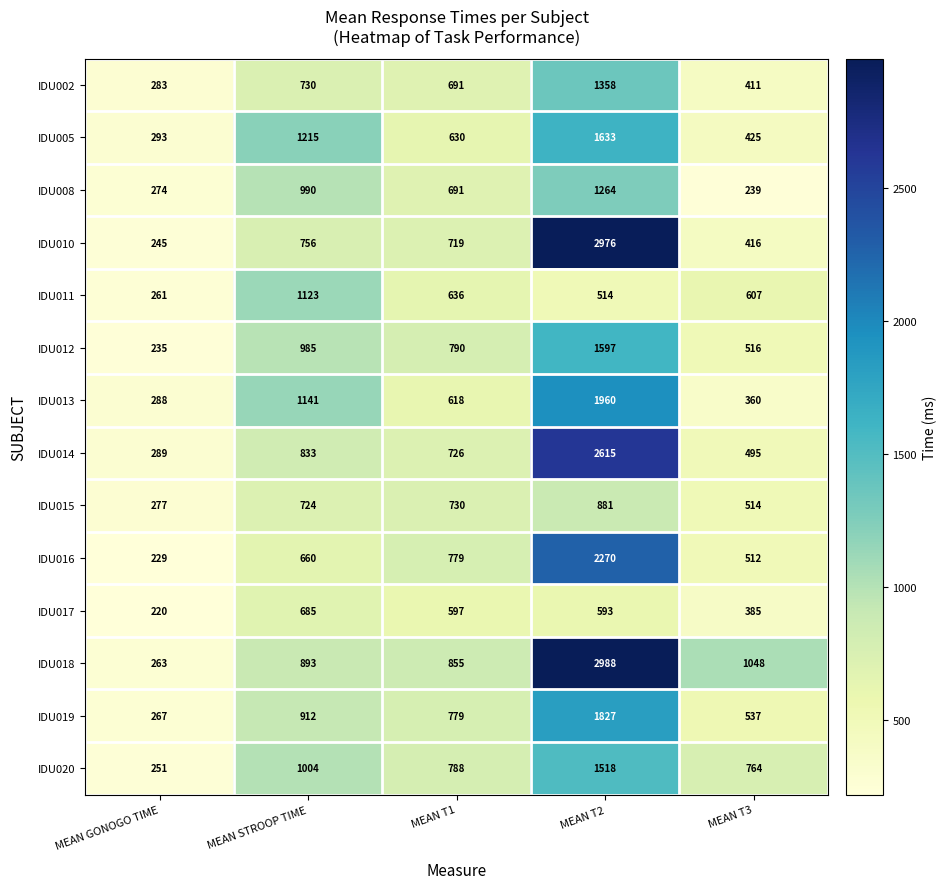

What is the difference between the IDU011 values at MEAN GONOGO TIME and MEAN T2?

253